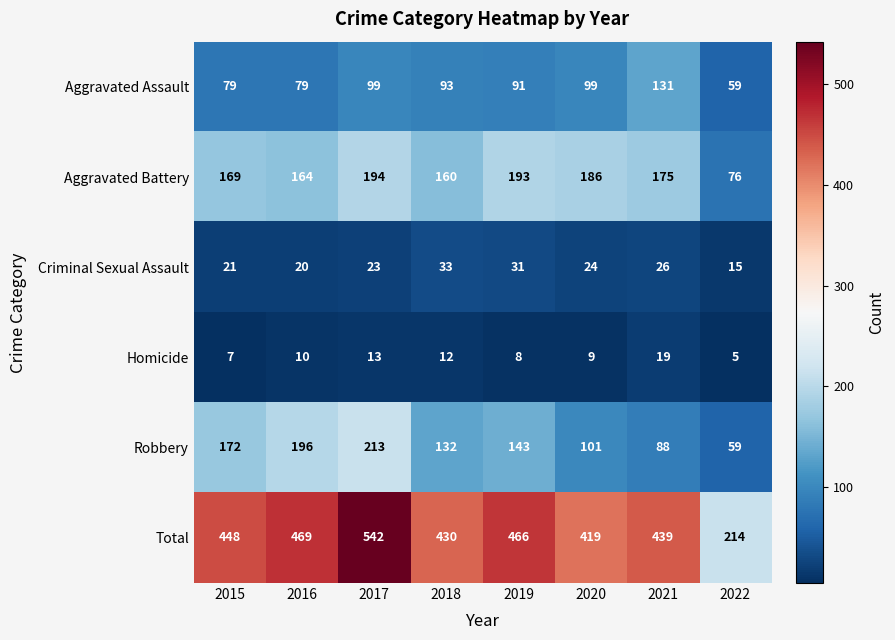

List the series in order of their peak value, highest first.

Total, Robbery, Aggravated Battery, Aggravated Assault, Criminal Sexual Assault, Homicide